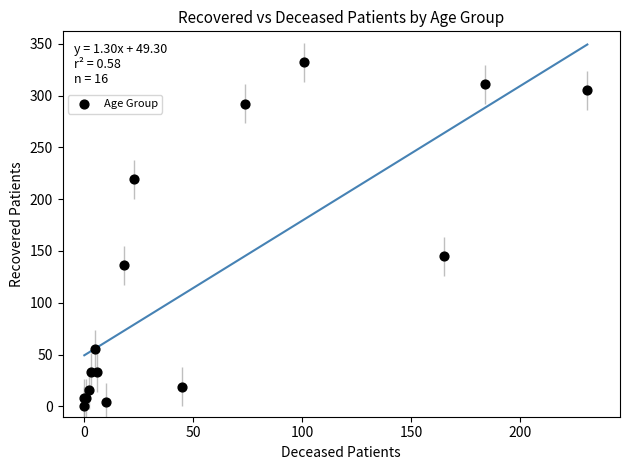

What Y value in the scatter plot is closest to 166?

145